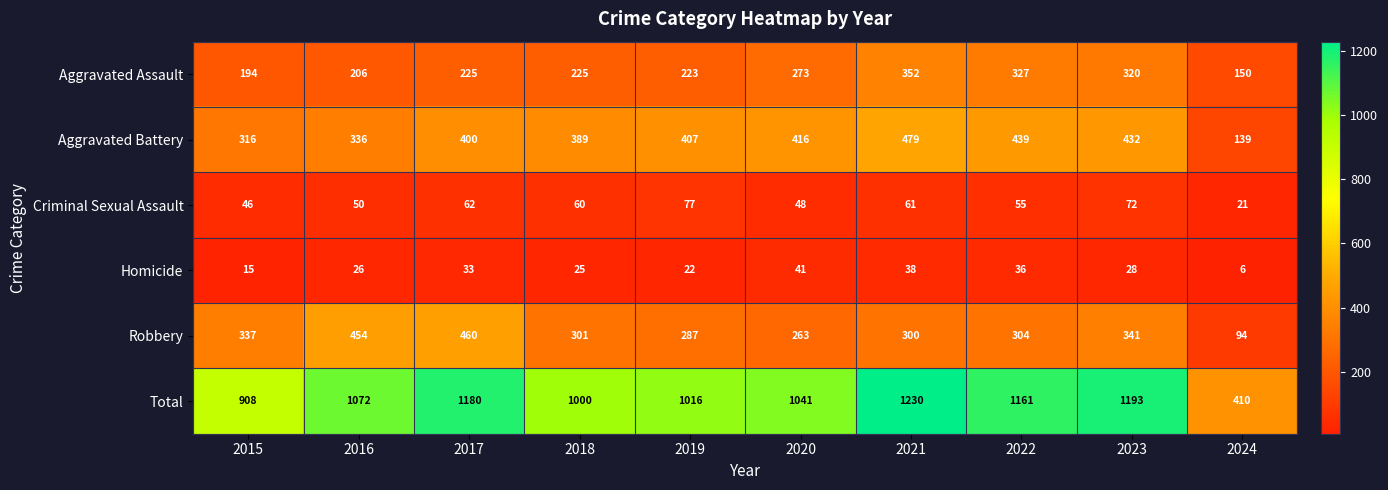

What is the average value of the Criminal Sexual Assault series?

55